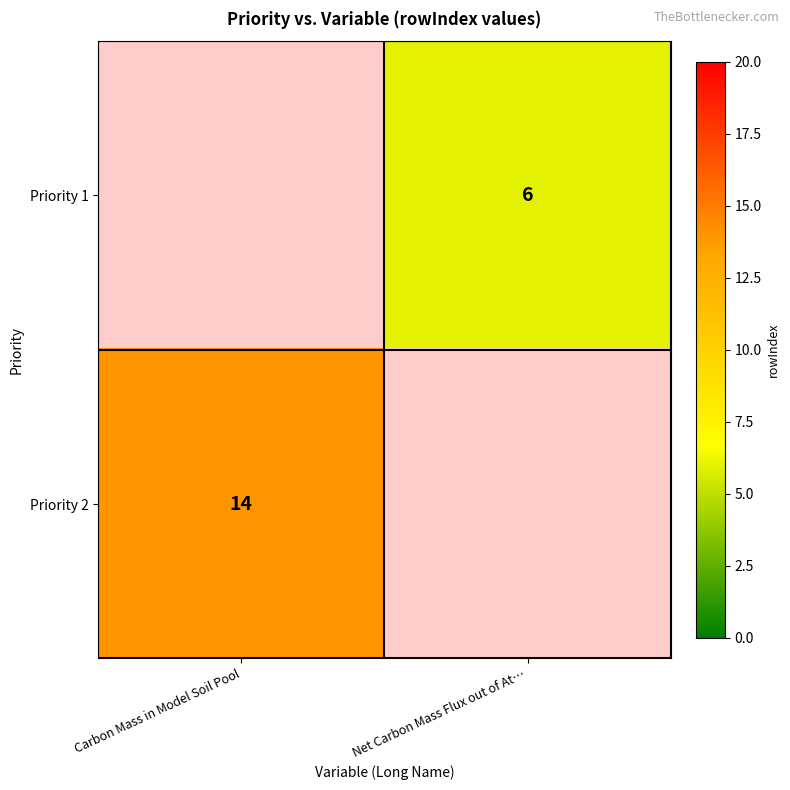

At how many categories does at least one series exceed 2?

2